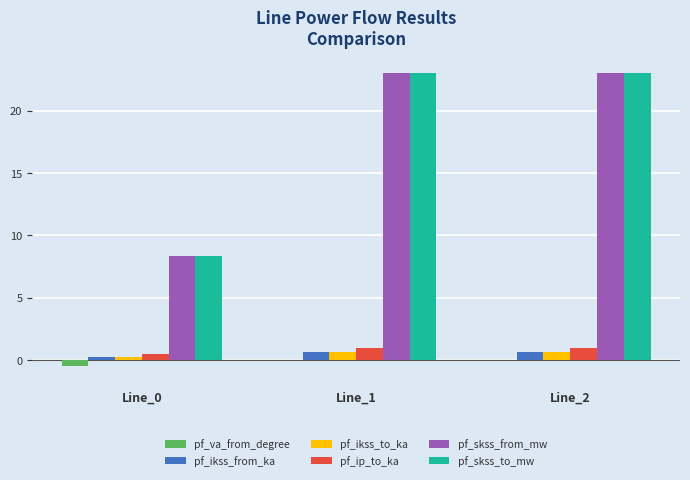

What is the greatest value displayed?

23.0